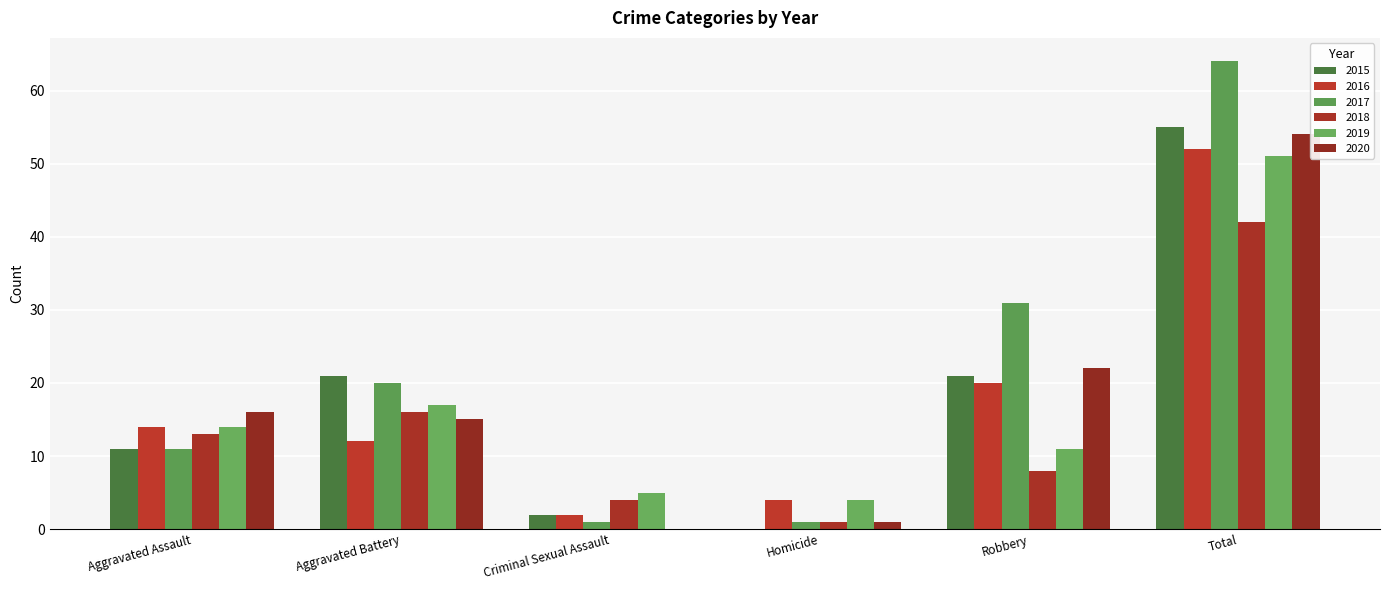

Are the bars grouped side by side (vs. stacked)?

Yes